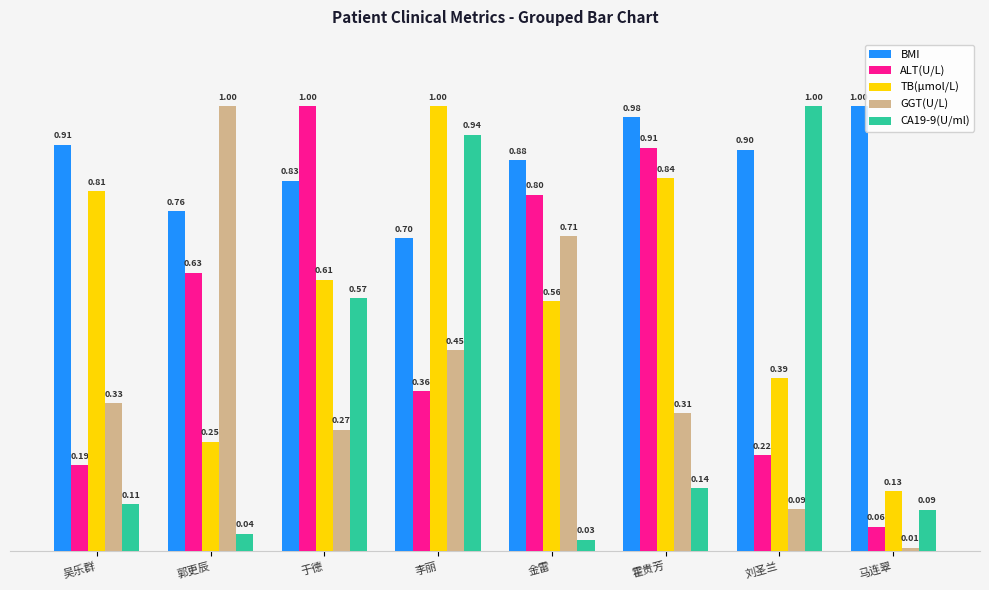

Is the value of BMI at 郭更辰 greater than the value of ALT(U/L) at 李丽?

Yes